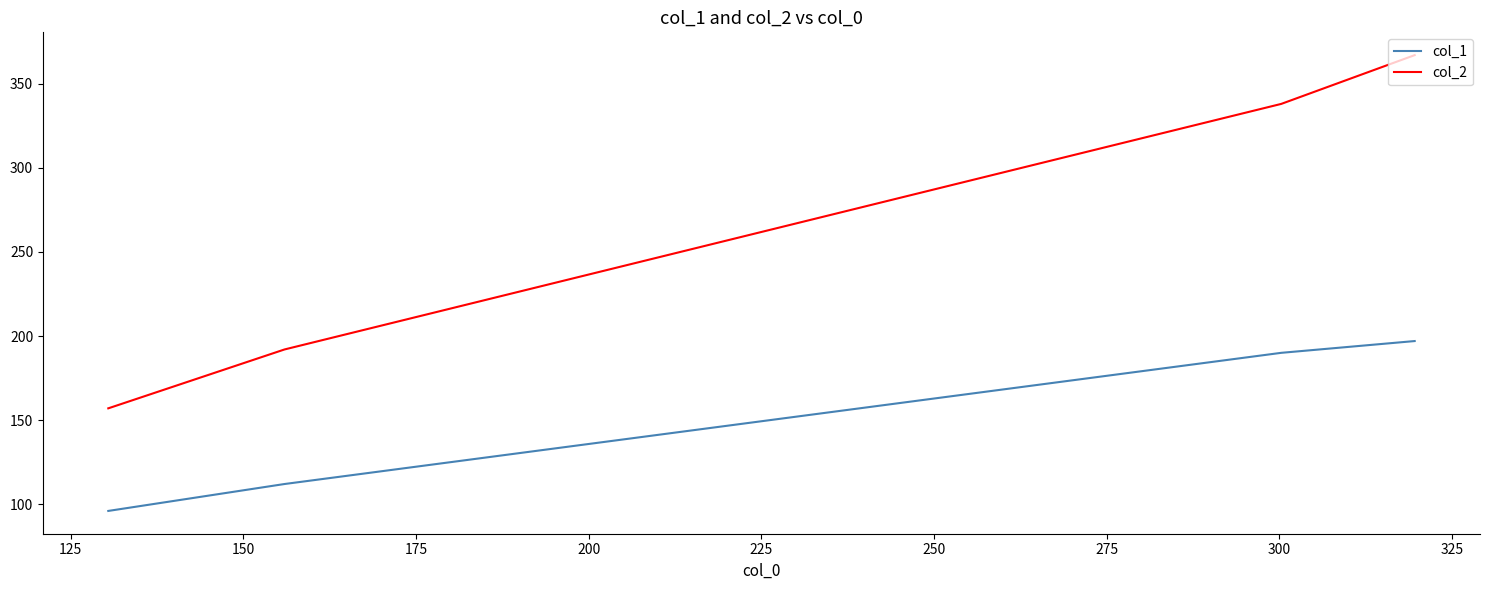

What is the difference between the second highest and second lowest values in the col_2 series?

146